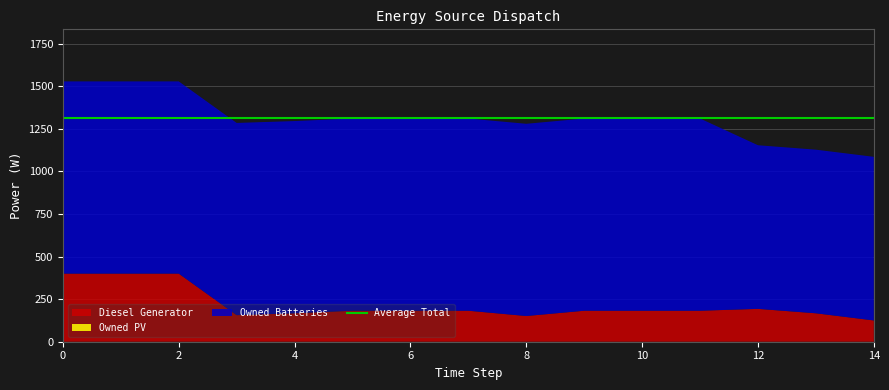

Reading right to left, list all the values displayed in this chart.

Diesel Generator: 125	167	193	182	182	182	151	182	182	182	167	156	400	400	400
Owned PV: 0	0	0	0	0	0	0	0	0	0	0	0	0	0	0
Owned Batteries: 961	961	961	1129	1129	1129	1129	1129	1129	1129	1129	1129	1129	1129	1129